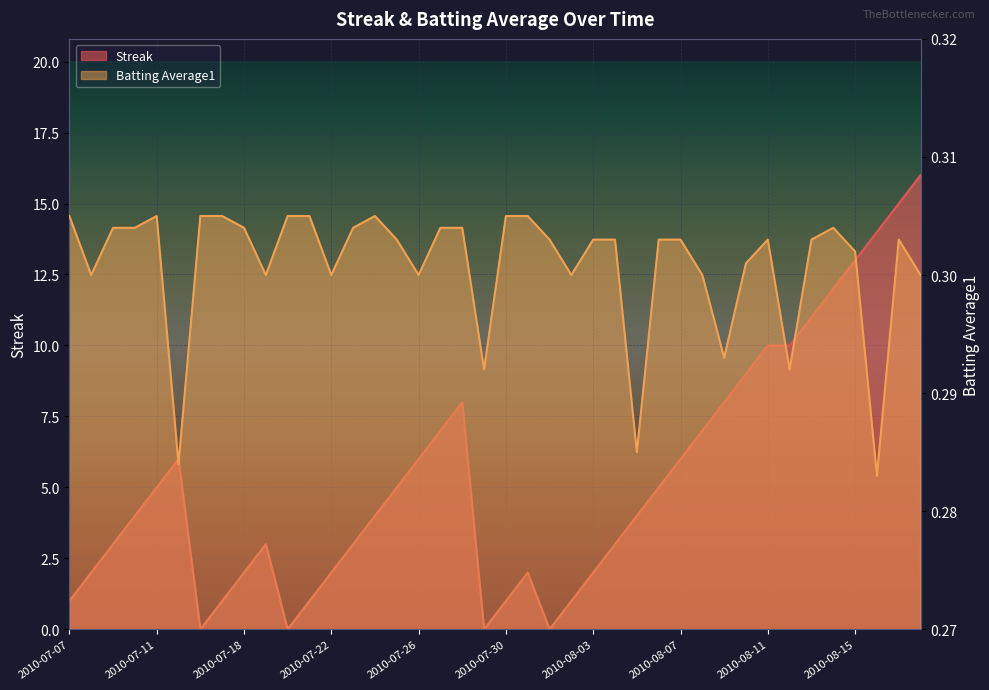

What is the label of the 9th point from the right?

2010-08-10